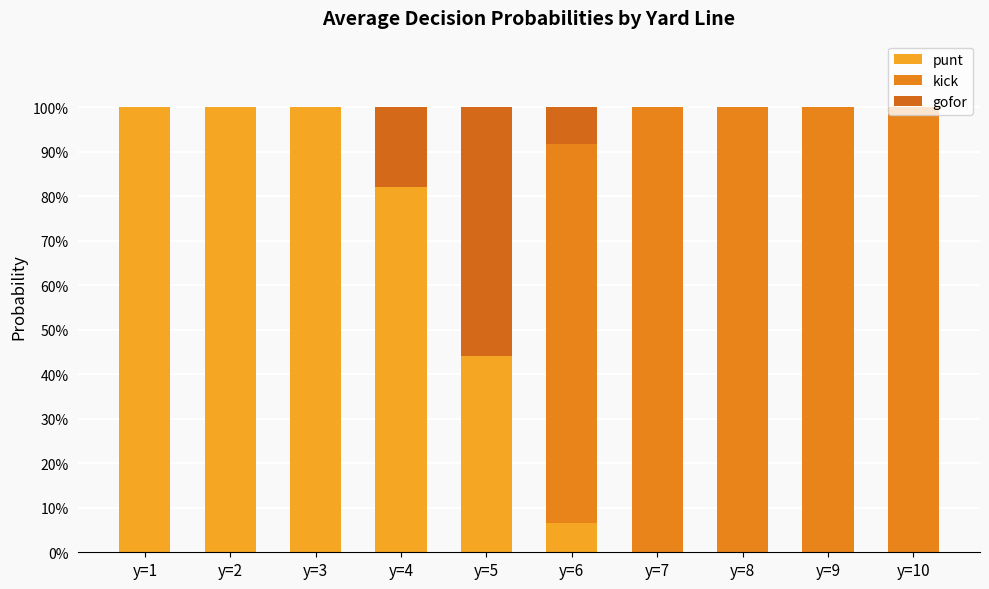

Are the bars grouped side by side (vs. stacked)?

No